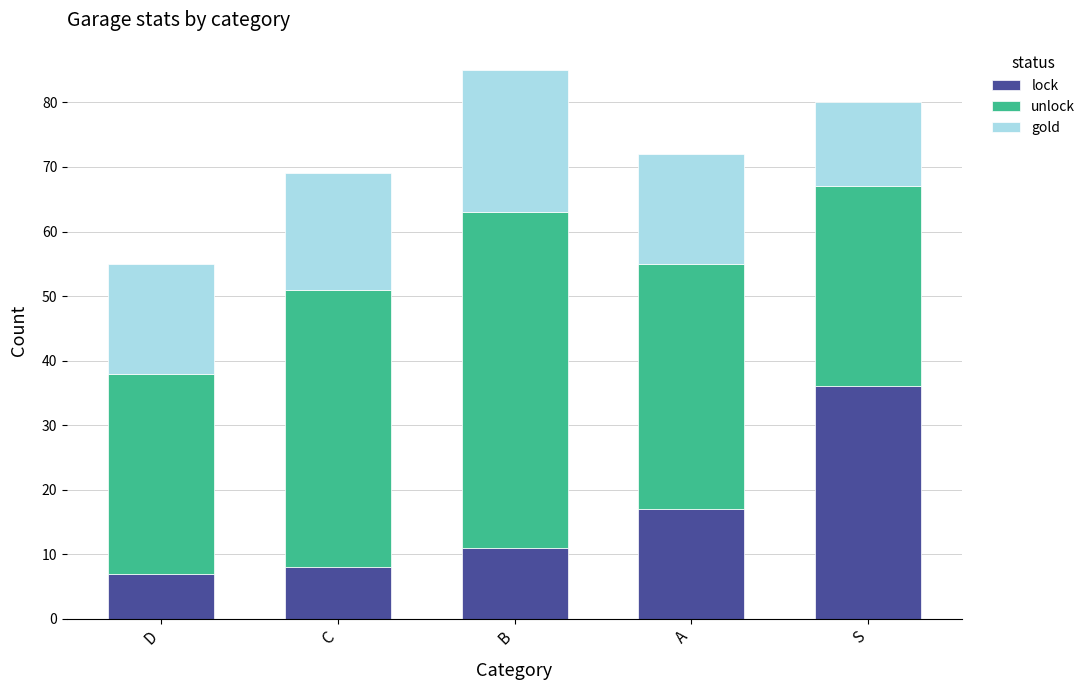

How many data points does each series have?

5